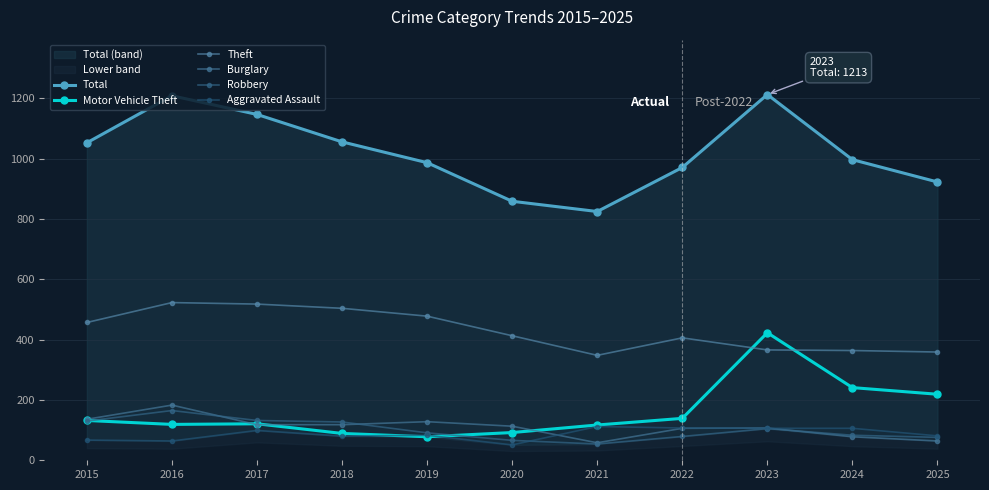

Reading right to left, extract all data points from this chart.

Total: 923	997	1213	971	825	859	987	1056	1147	1209	1053
Motor Vehicle Theft: 219	241	423	139	117	92	78	89	121	119	132
Theft: 359	364	366	406	348	413	478	504	518	523	457
Burglary: 64	78	107	106	58	113	128	118	118	183	136
Robbery: 76	83	105	79	54	66	91	127	132	165	130
Aggravated Assault: 81	106	106	107	112	51	83	80	99	64	67